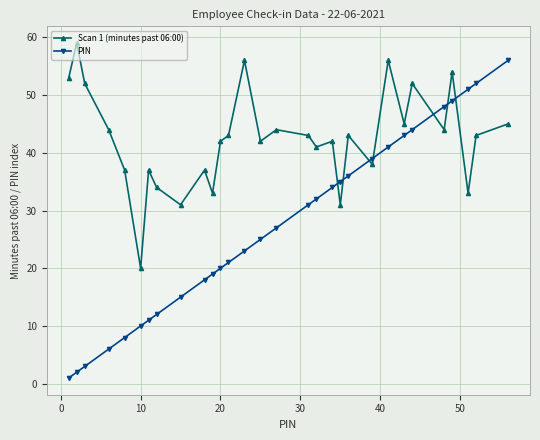

How many lines are shown in the chart?

2